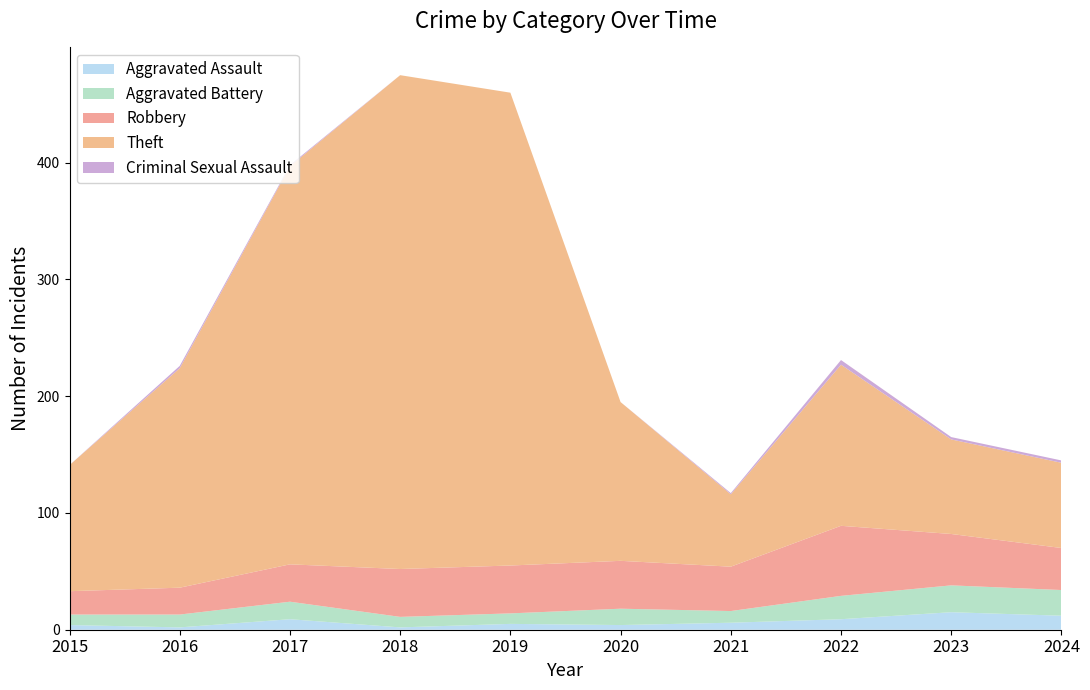

Reading right to left, list all the values displayed in this chart.

Aggravated Assault: 12	15	9	6	4	5	2	9	2	4
Aggravated Battery: 22	23	20	10	14	9	9	15	11	9
Robbery: 36	44	60	38	41	41	41	32	23	20
Theft: 73	81	138	62	136	405	423	341	188	108
Criminal Sexual Assault: 2	2	4	1	0	0	0	1	2	0